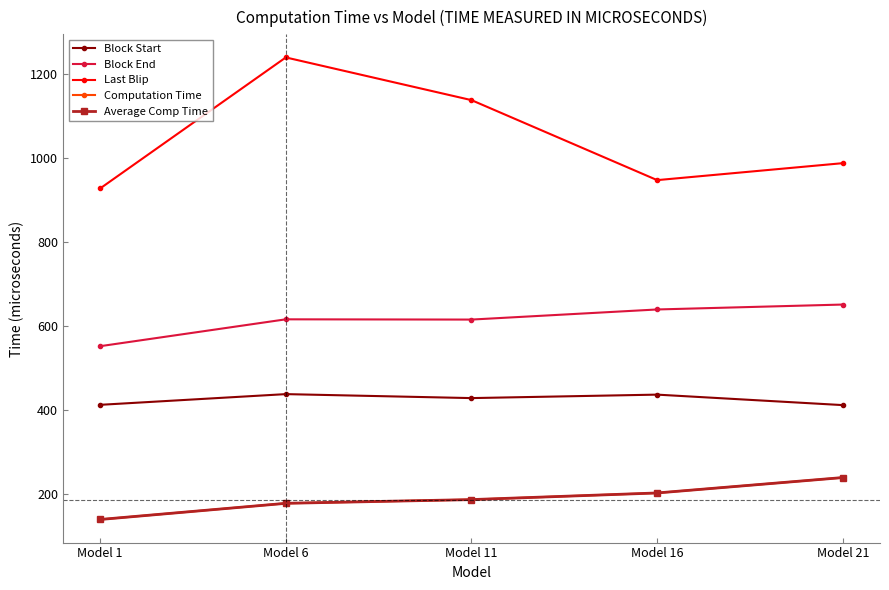

The value of Block End at Model 11 is 363.7. True or false?

False